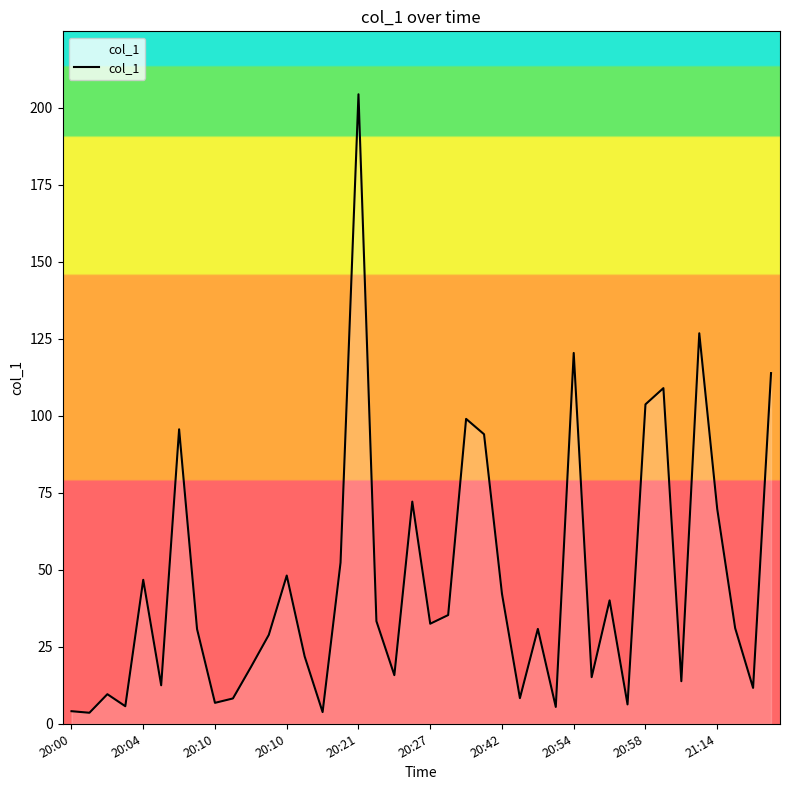

What is the maximum value shown in the chart?

204.3